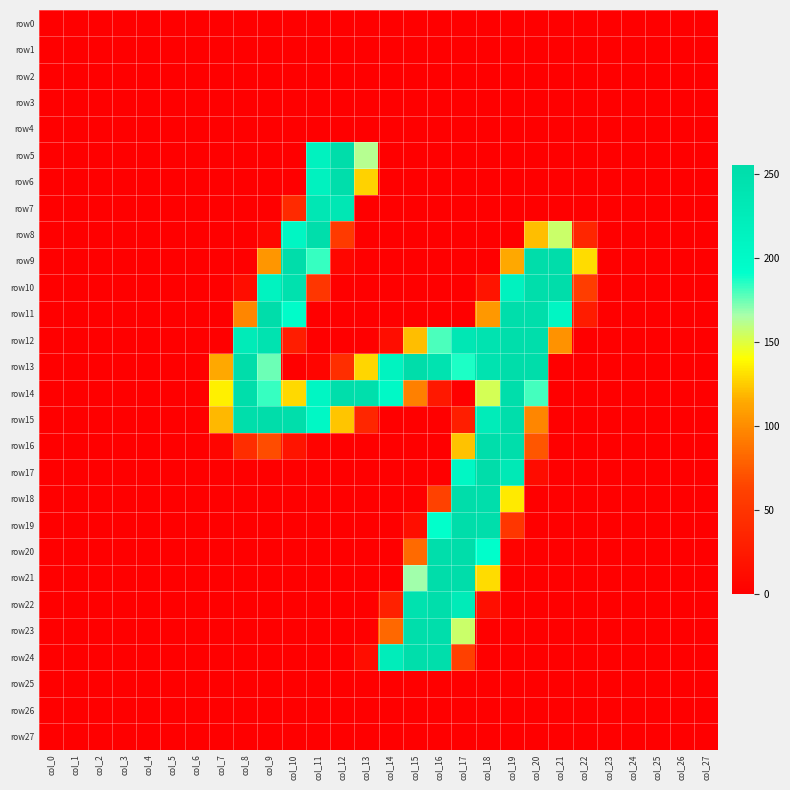

Which series has the widest spread of values?

row9